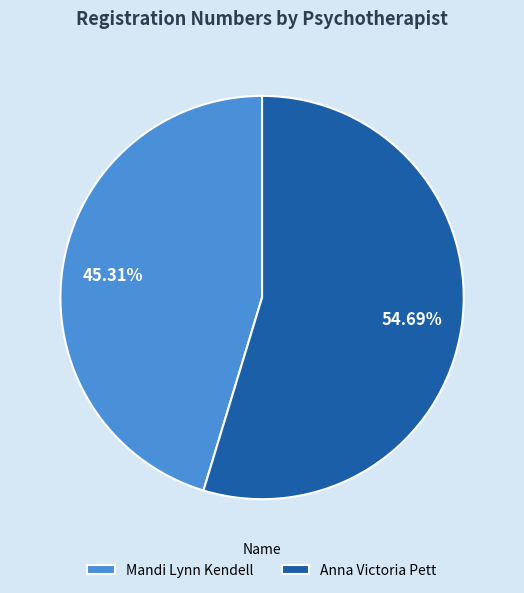

Is Anna Victoria Pett the majority of the pie?

Yes